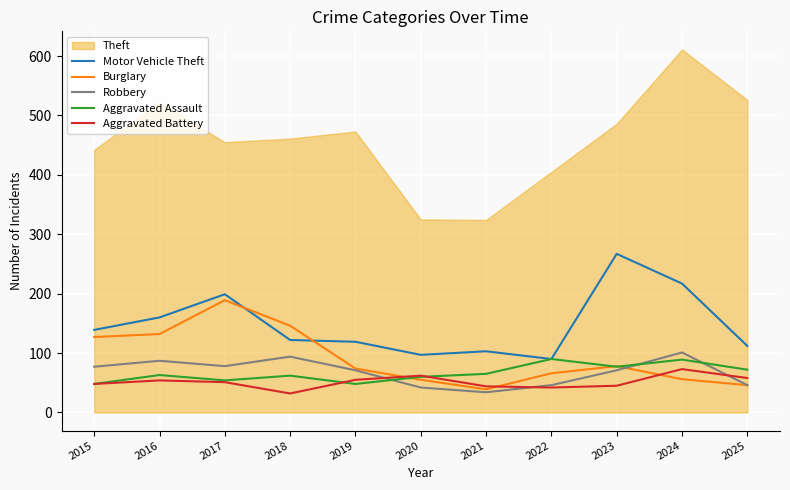

True or false: Motor Vehicle Theft and Robbery cross at least once.

False